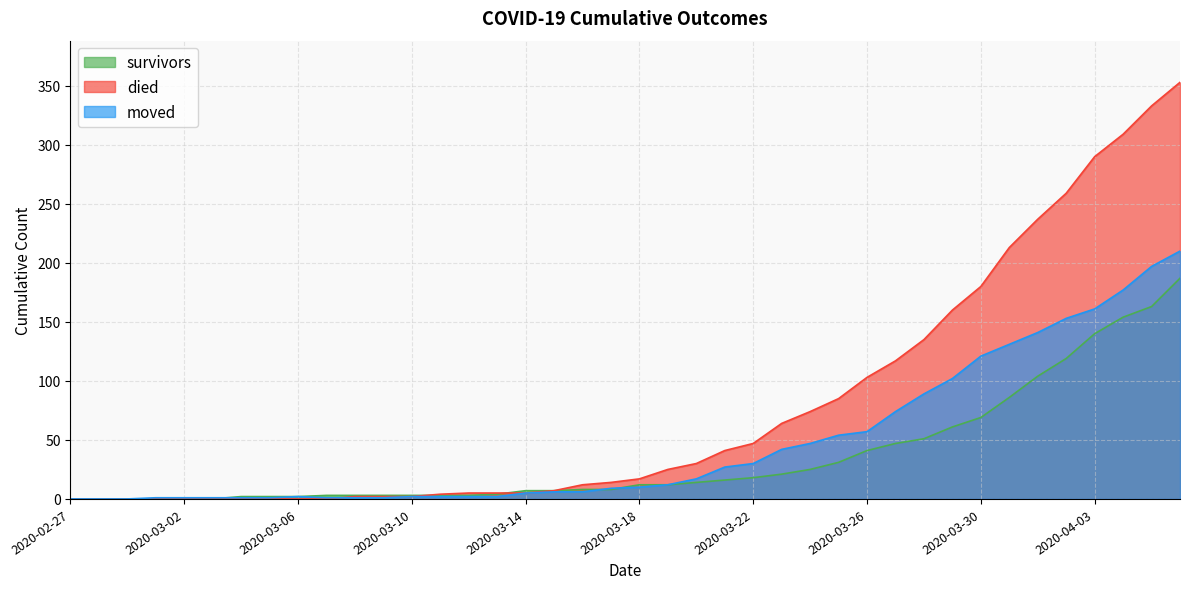

Reading left to right, extract all data points from this chart.

survivors: 0	0	0	0	0	0	2	2	2	3	3	3	3	3	3	4	7	7	8	8	12	12	14	16	18	21	25	31	41	47	51	61	69	86	104	119	140	154	163	187
died: 0	0	0	0	0	0	0	0	0	0	2	2	2	4	5	5	5	7	12	14	17	25	30	41	47	64	74	85	103	117	135	160	180	213	237	259	290	309	333	353
moved: 0	0	0	1	1	1	1	1	2	1	1	1	2	2	2	2	5	6	6	9	10	12	17	27	30	42	47	54	57	74	89	102	121	131	141	153	161	177	197	210